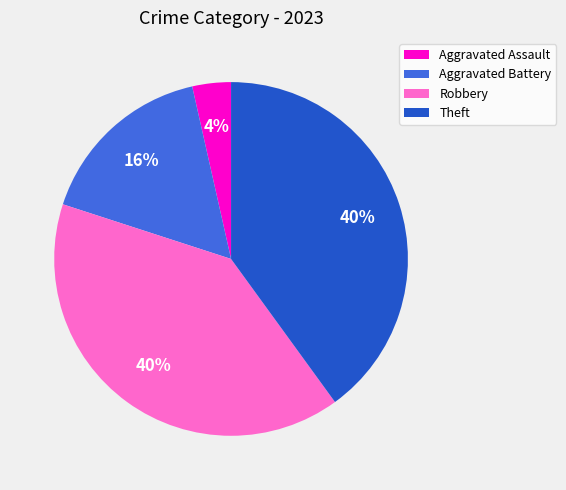

To the nearest percent, what is the average slice percentage?

25%